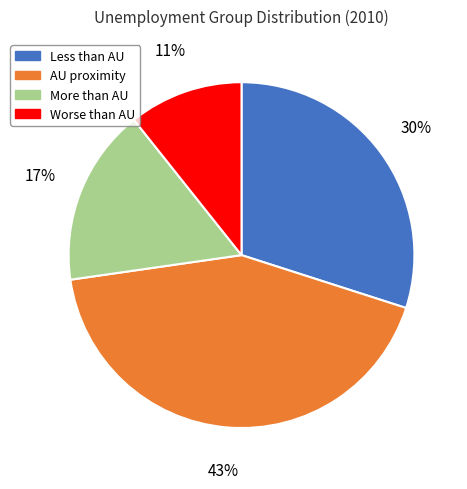

To the nearest percent, what is the combined percentage of More than AU and Less than AU?

47%